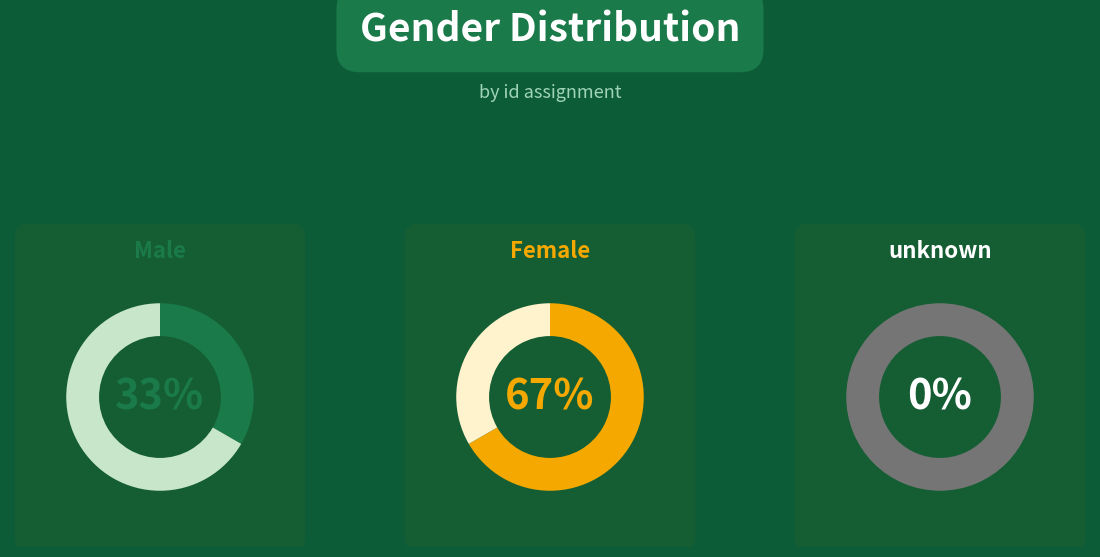

To the nearest percent, what portion does Male represent?

33%